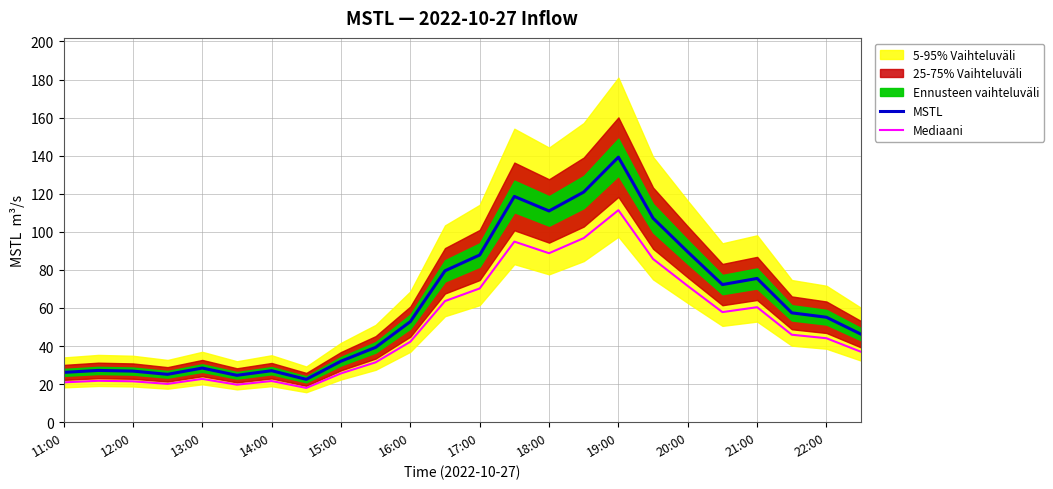

True or false: MSTL has a value of 71.1 at 18:00.

False